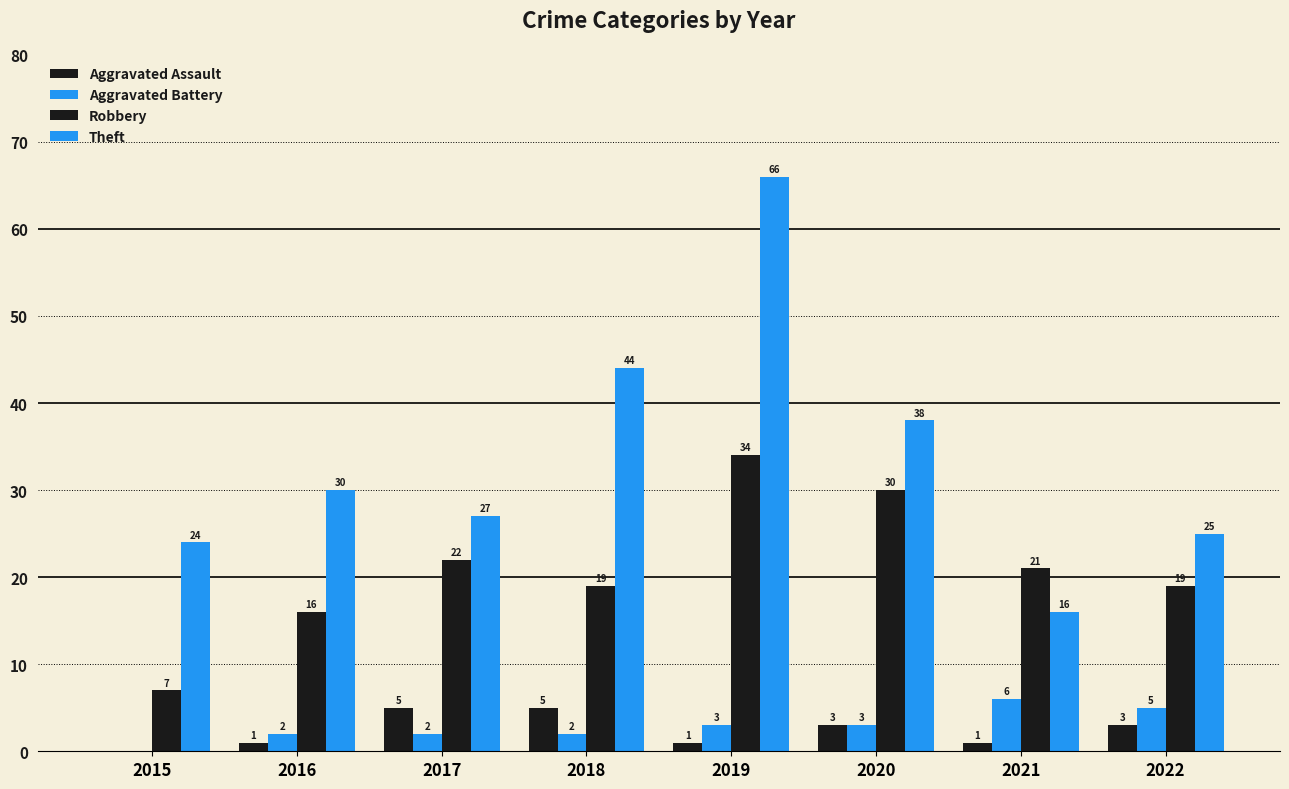

How many data points does each series have?

8